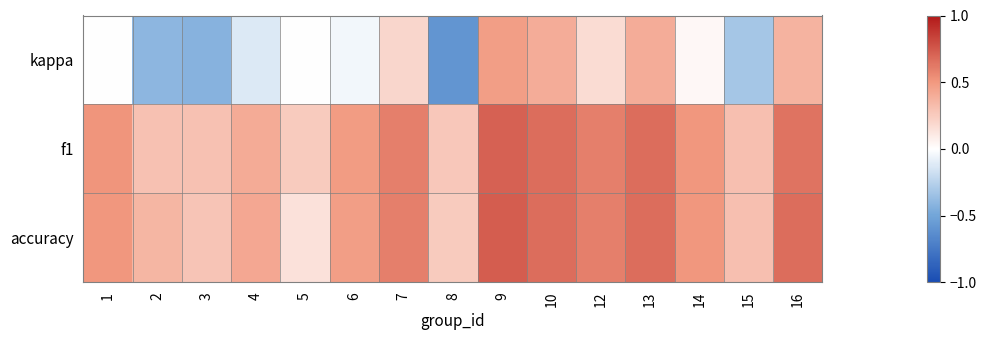

Which series has the largest total across all categories?

f1